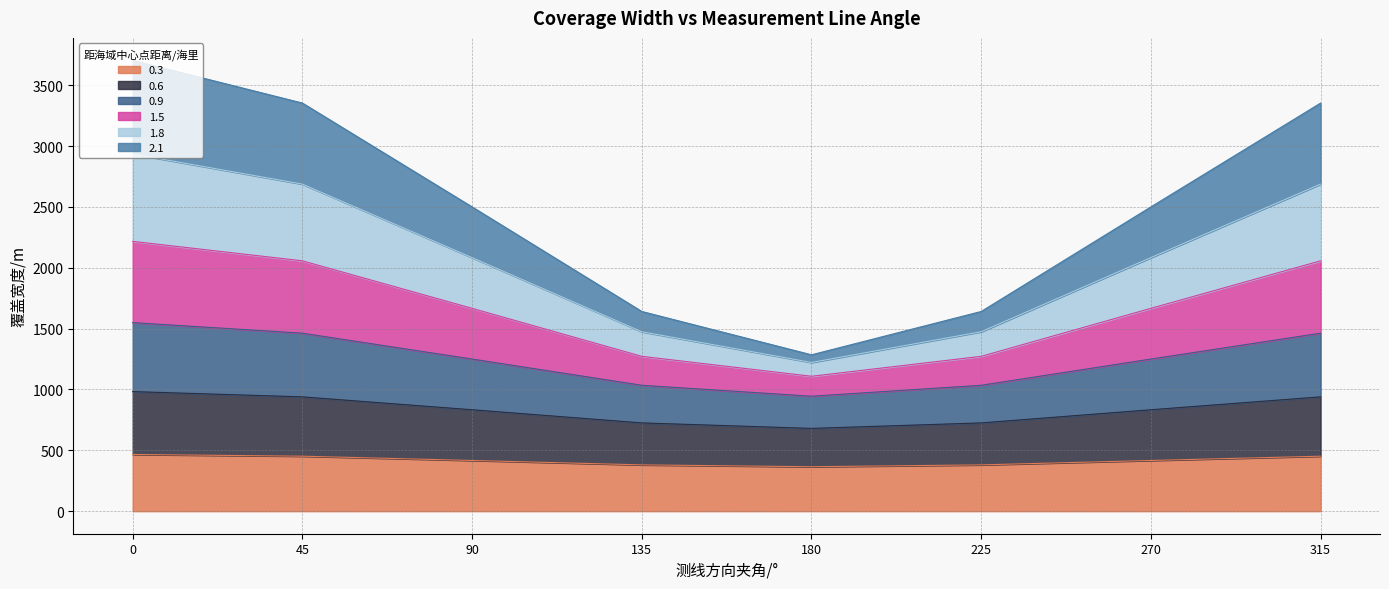

What is the total value across all series at 315?

3353.4